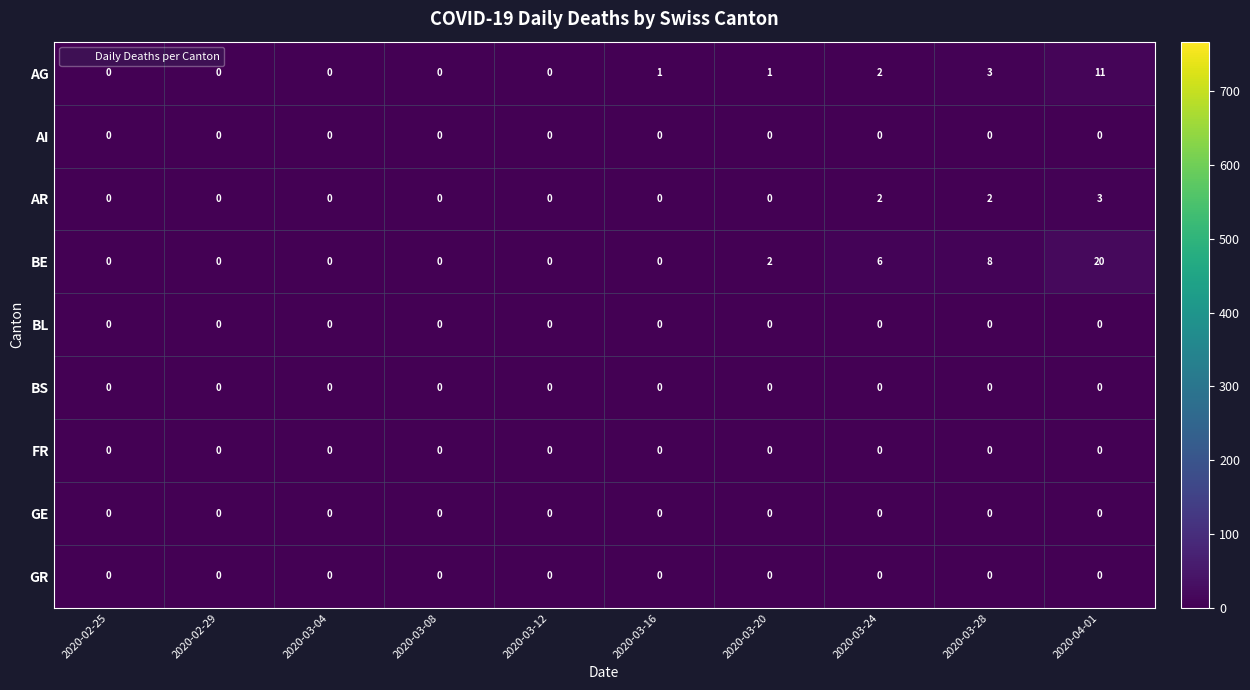

True or false: AI has a value of 0 at 2020-03-12.

True